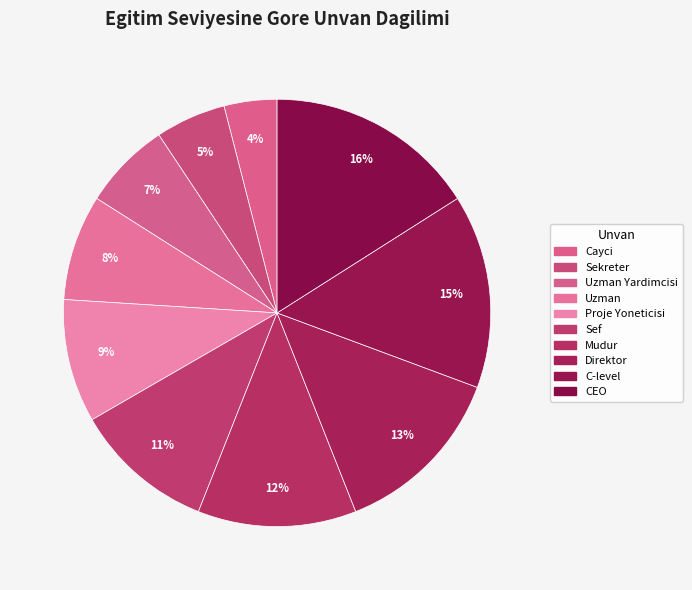

Does Sekreter account for over 50% of the chart?

No